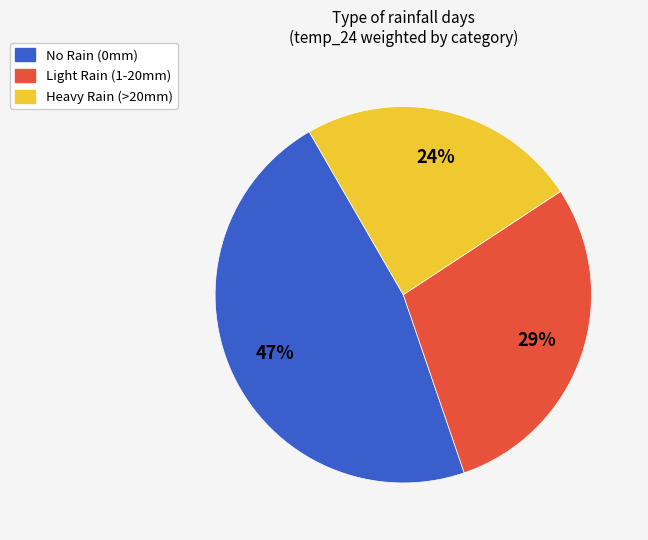

To the nearest percent, what is the average slice percentage?

33%